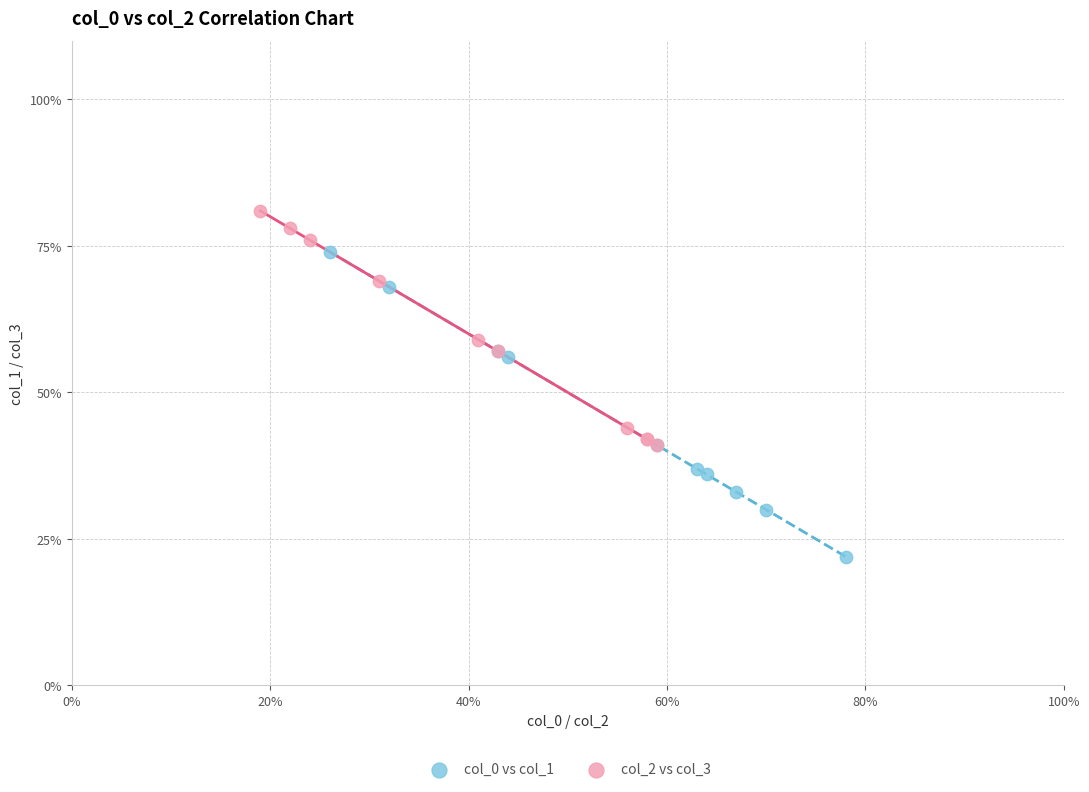

Which series reaches the maximum Y coordinate?

col_2 vs col_3